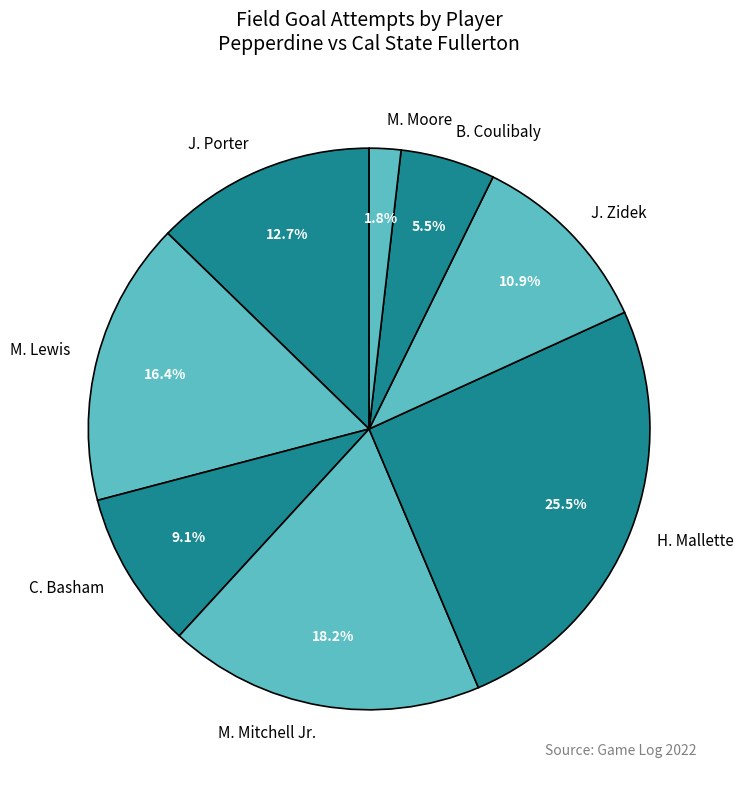

To the nearest percent, what is the difference between the largest and smallest slice percentages?

24%